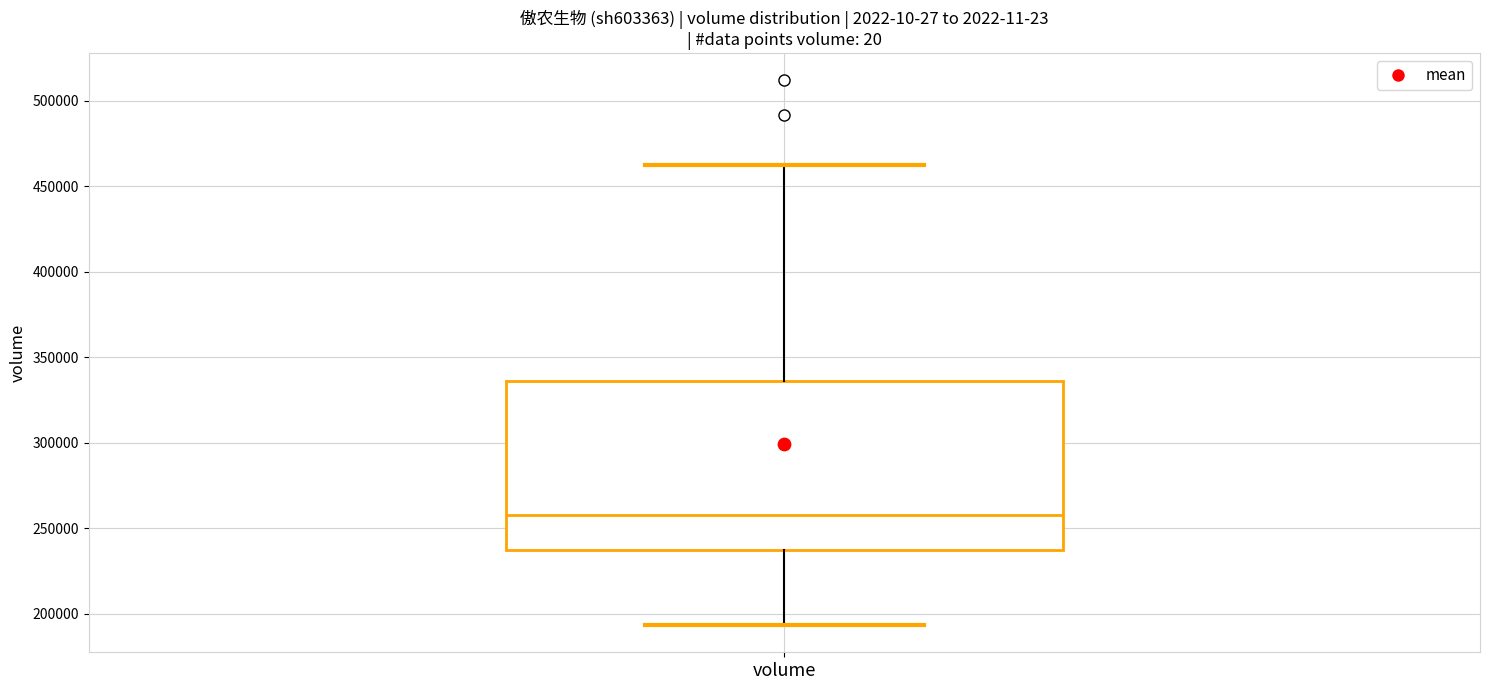

Transcribe this box plot: give where the median line is, the range the box spans, and where the two whiskers end, as read against the y-axis. The values are not printed on the chart, so give them approximately, as read against the axis.

median 260000, box 235000 to 335000, whiskers 195000 to 460000